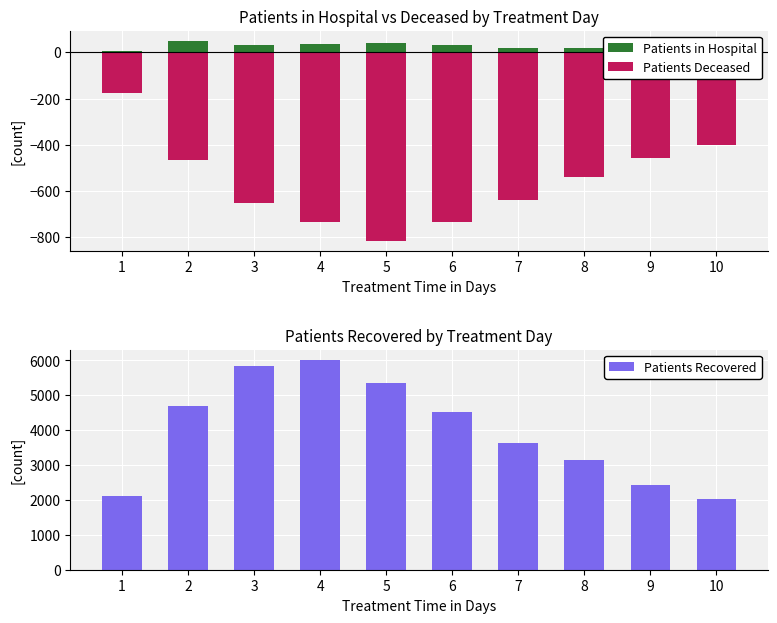

Which series has the largest total across all categories?

Patients Recovered